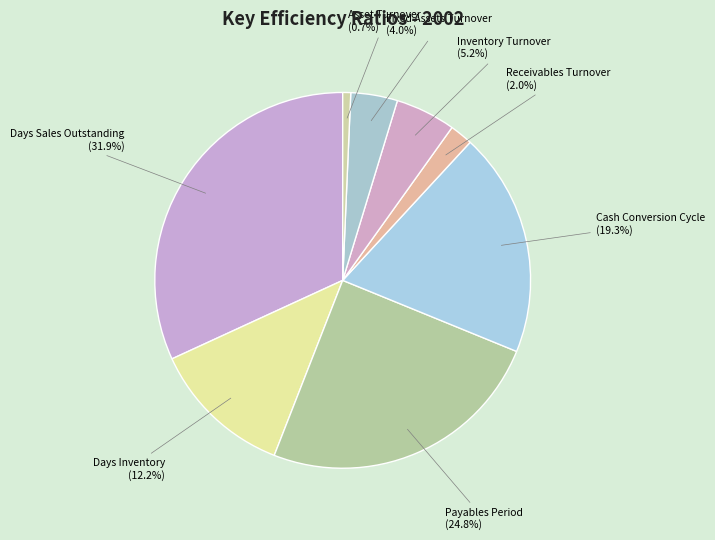

Rank the categories by value from highest to lowest.

Days Sales Outstanding, Payables Period, Cash Conversion Cycle, Days Inventory, Inventory Turnover, Fixed Assets Turnover, Receivables Turnover, Asset Turnover